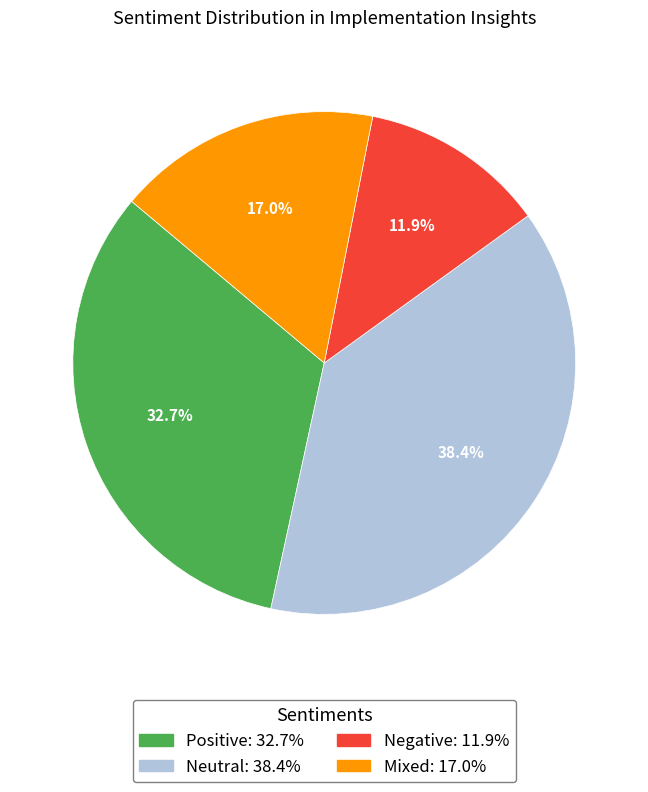

How many segments does this pie chart have?

4